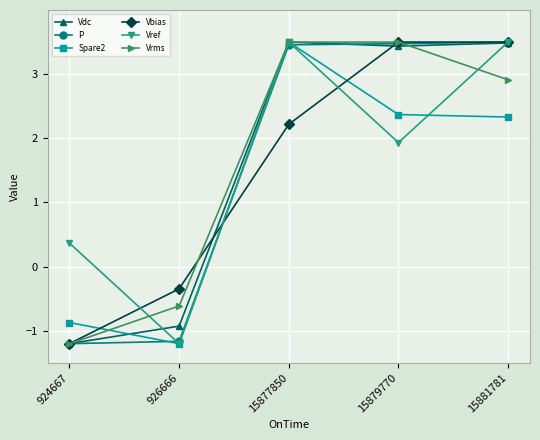

At which label does Vbias reach its minimum?

924667